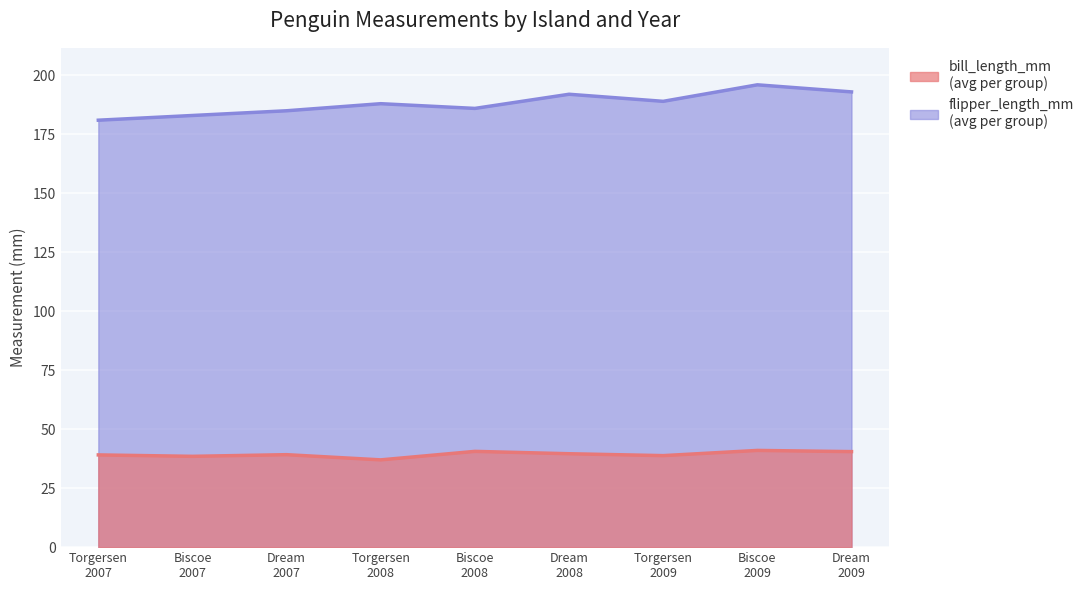

Which series changed the most between 2008 Biscoe and 2009 Torgersen?

flipper_length_mm